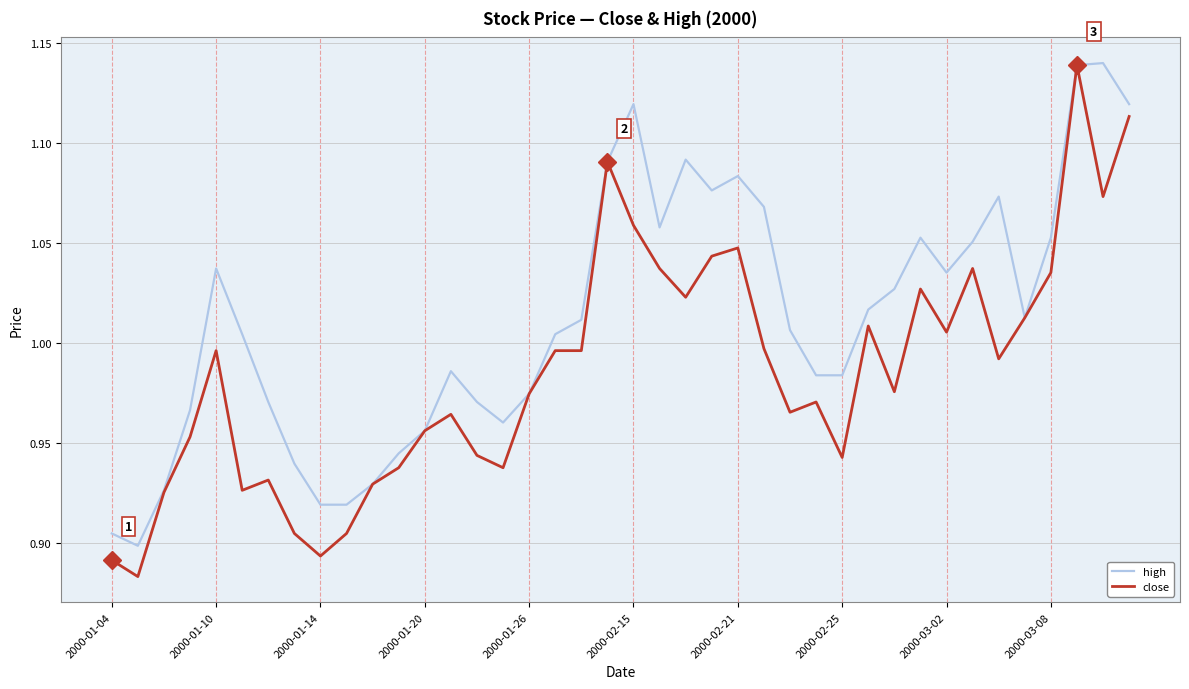

Which series has the largest total across all categories?

high